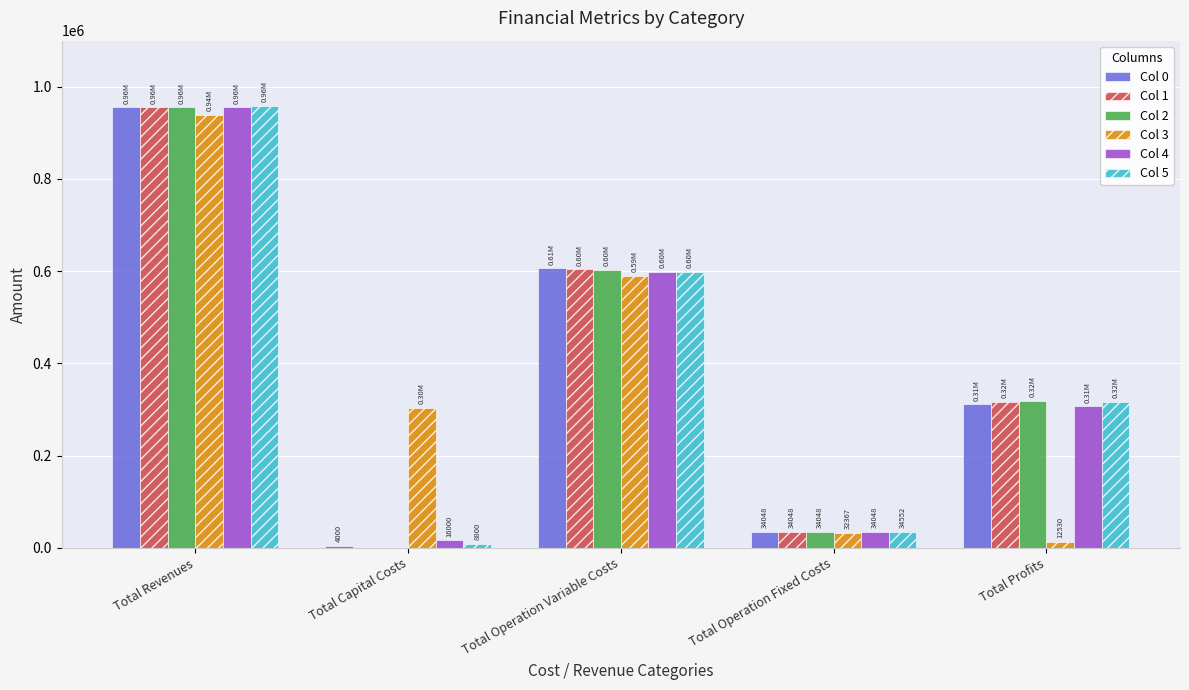

What is the total value across all series at Total Operation Variable Costs?

3600453.5